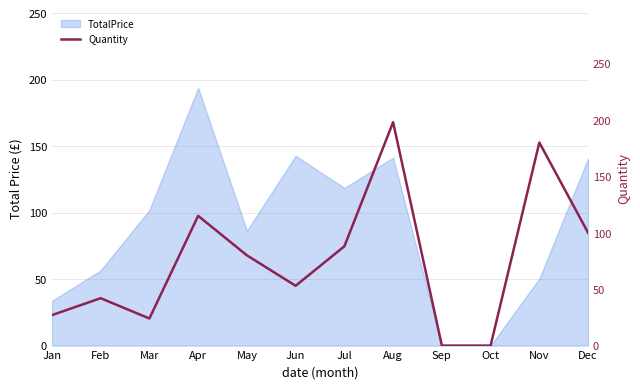

Between May and Aug, which is larger?

Aug